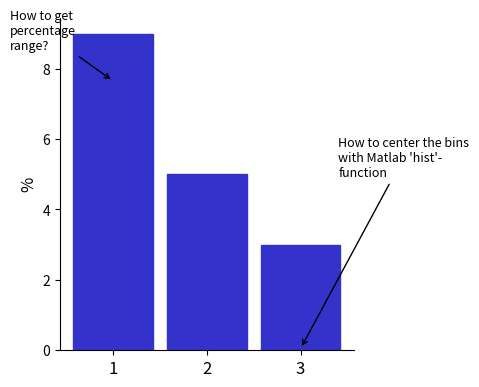

Reading left to right, transcribe all the data shown in this chart.

9	5	3